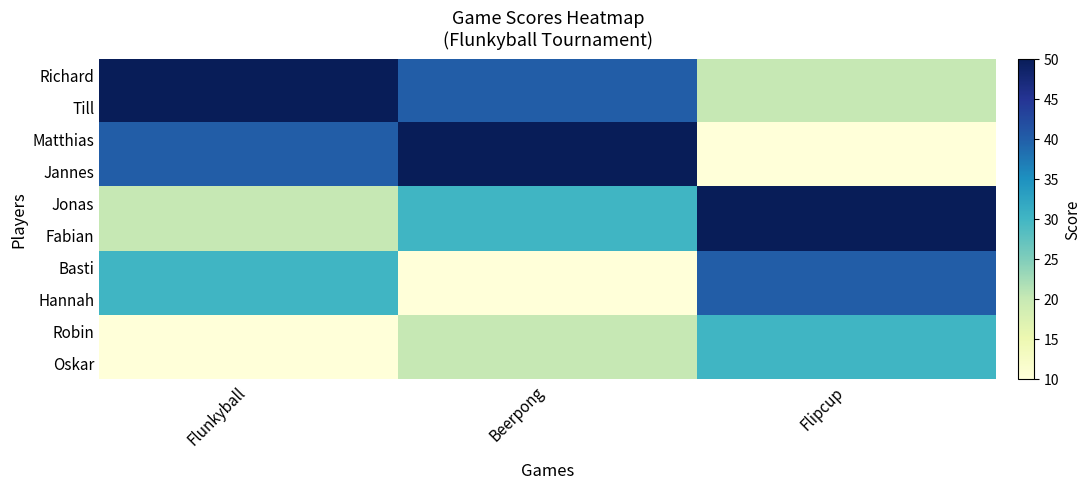

What is the minimum value shown in the chart?

10